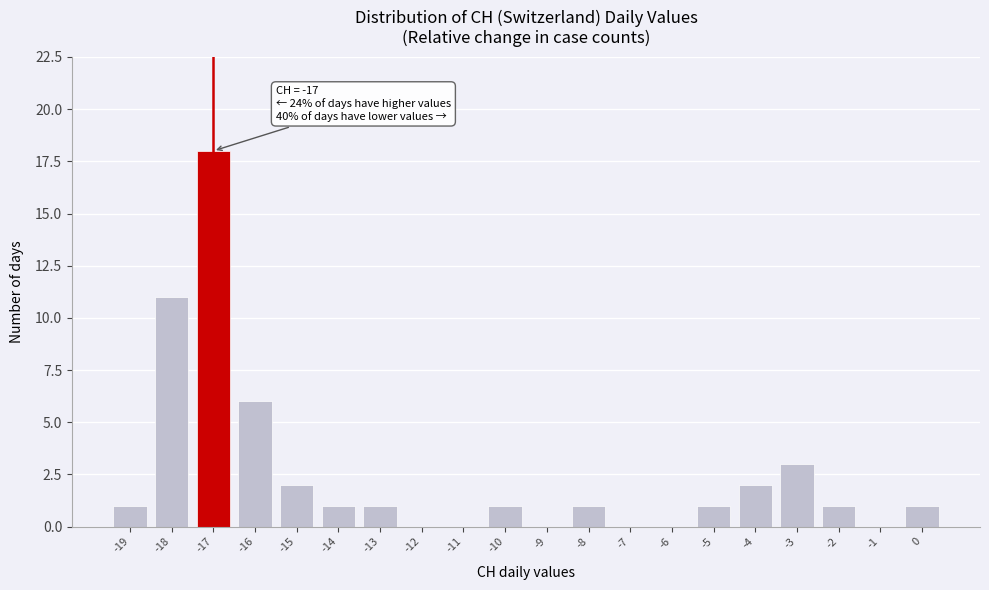

Over which range of the x-axis is the bar tallest?

-17.5 to -16.5